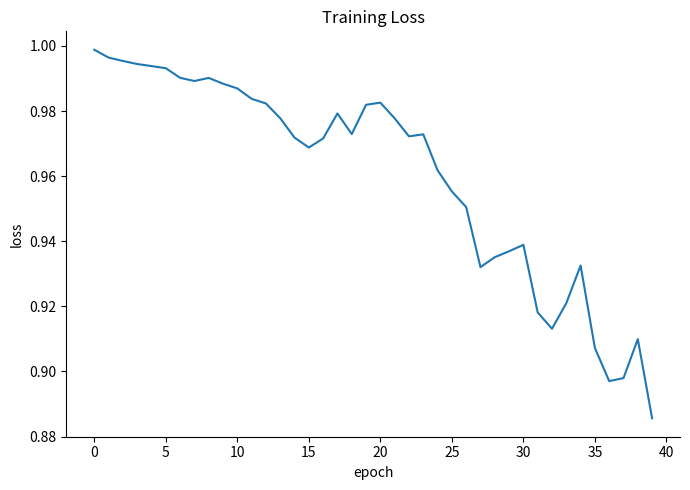

What is the greatest value displayed?

1.0